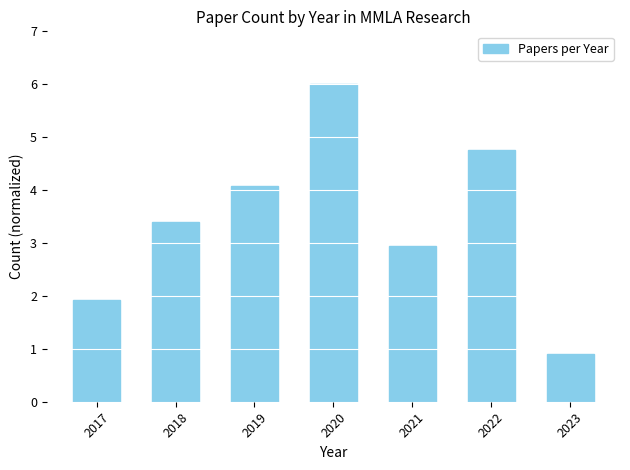

Which category has the highest value across all series?

2020